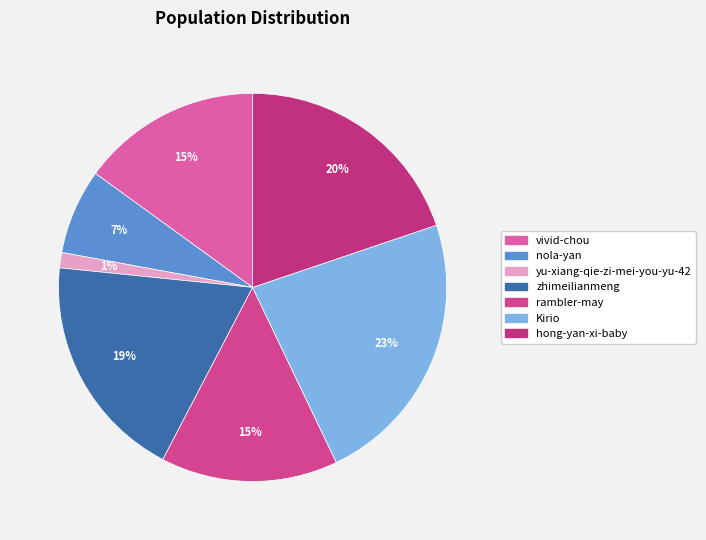

What is the change in value from yu-xiang-qie-zi-mei-you-yu-42 to Kirio?

+77716